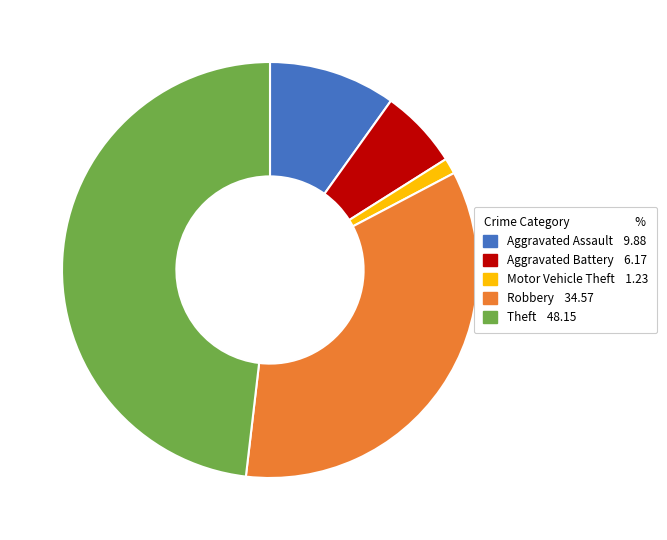

Rank the categories by value from lowest to highest.

Motor Vehicle Theft, Aggravated Battery, Aggravated Assault, Robbery, Theft